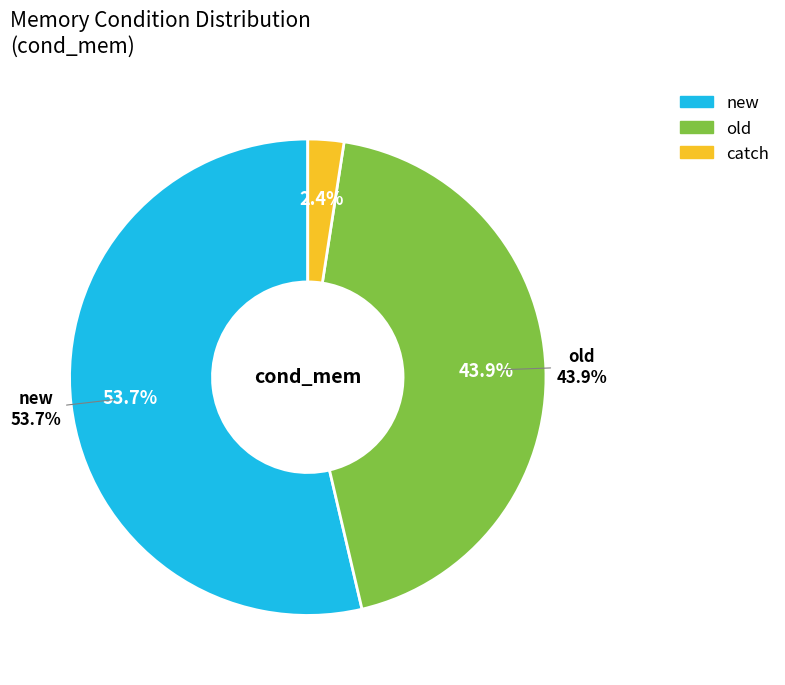

What is the change in value from new to old?

-4